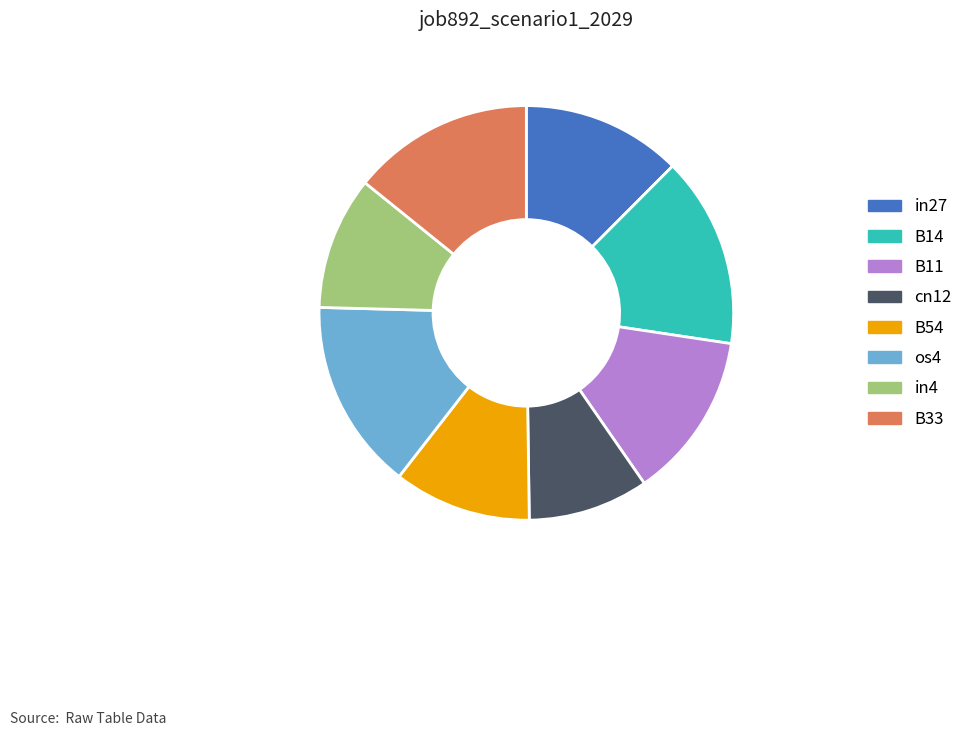

Does B11 account for over 50% of the chart?

No